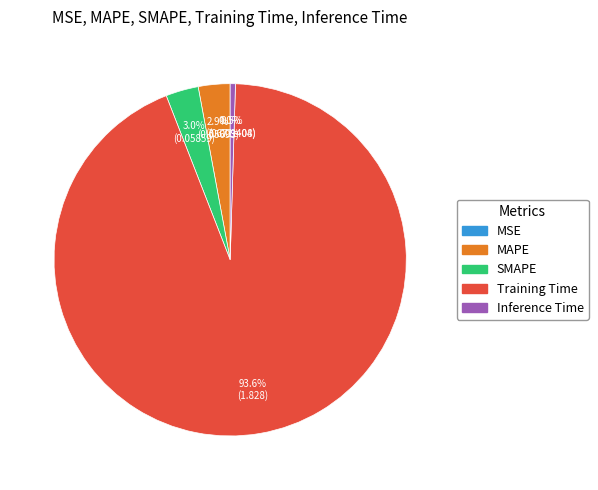

What is the majority slice?

Training Time